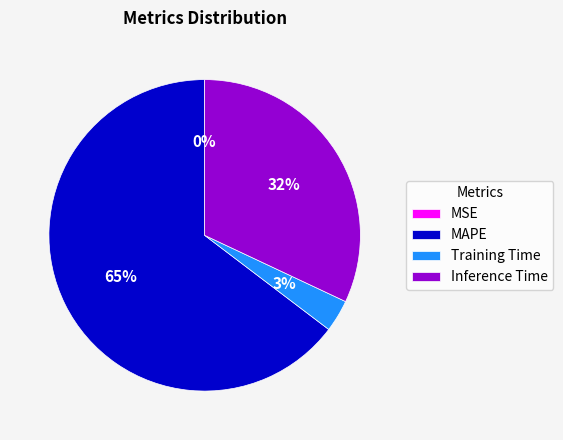

Does MAPE represent more than half of the total?

Yes